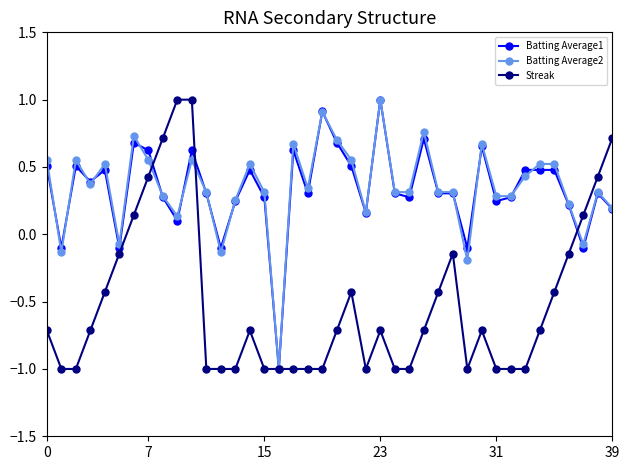

At how many categories does at least one series exceed 0?

35